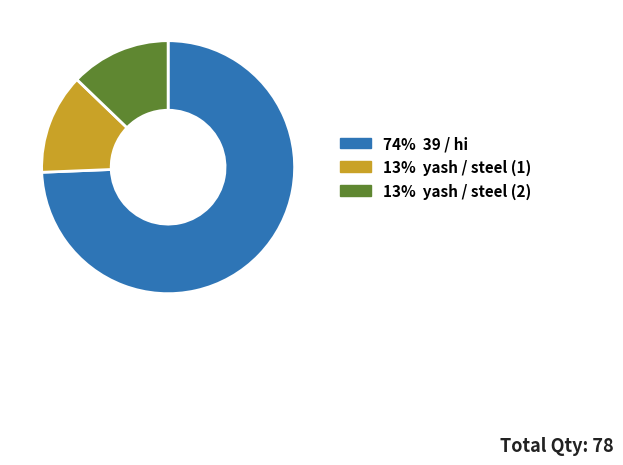

Does any single category account for the majority?

Yes